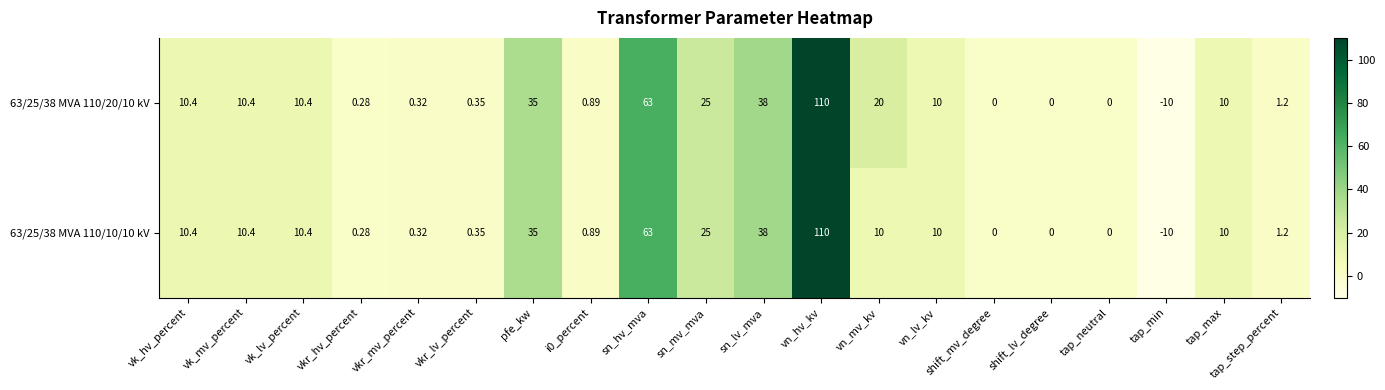

Is the value of 63/25/38 MVA 110/10/10 kV at pfe_kw greater than the value of 63/25/38 MVA 110/20/10 kV at sn_hv_mva?

No